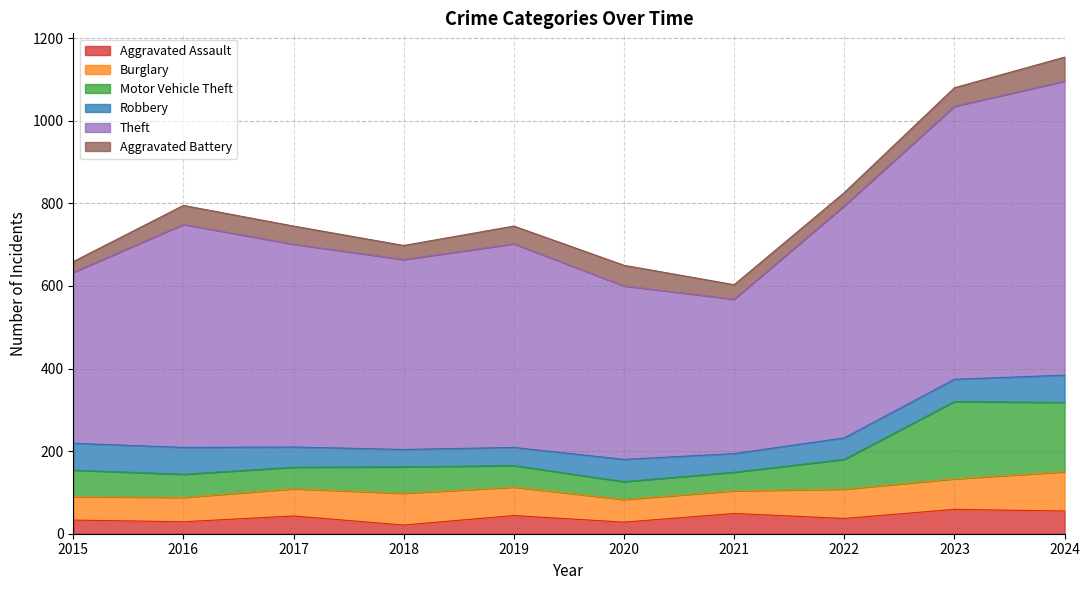

Where does the Theft series first go above 745?

2016